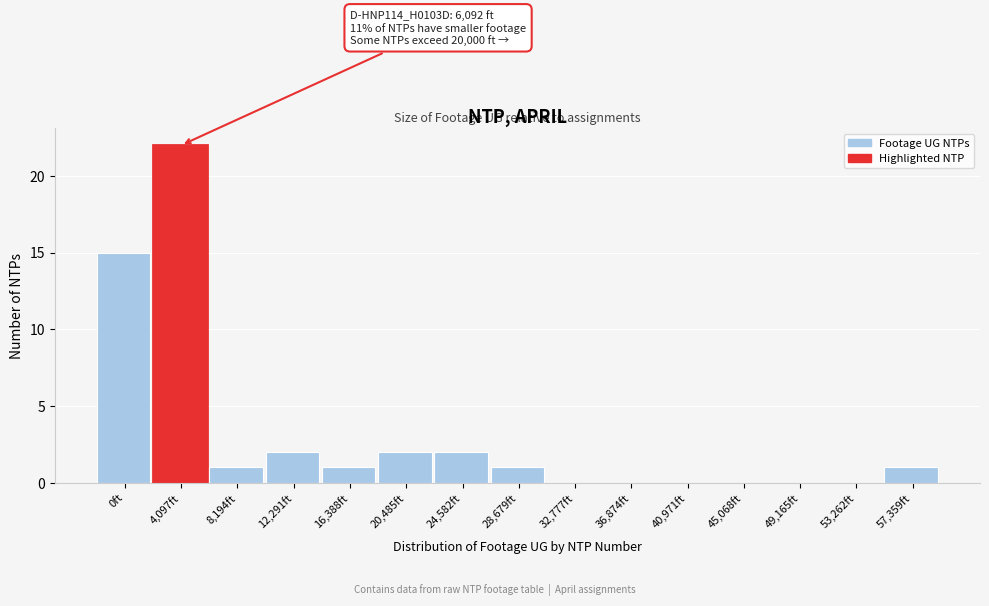

Reading right to left, list all the values displayed in this chart.

57,359ft=1	53,262ft=0	49,165ft=0	45,068ft=0	40,971ft=0	36,874ft=0	32,777ft=0	28,679ft=1	24,582ft=2	20,485ft=2	16,388ft=1	12,291ft=2	8,194ft=1	4,097ft=22	0ft=15